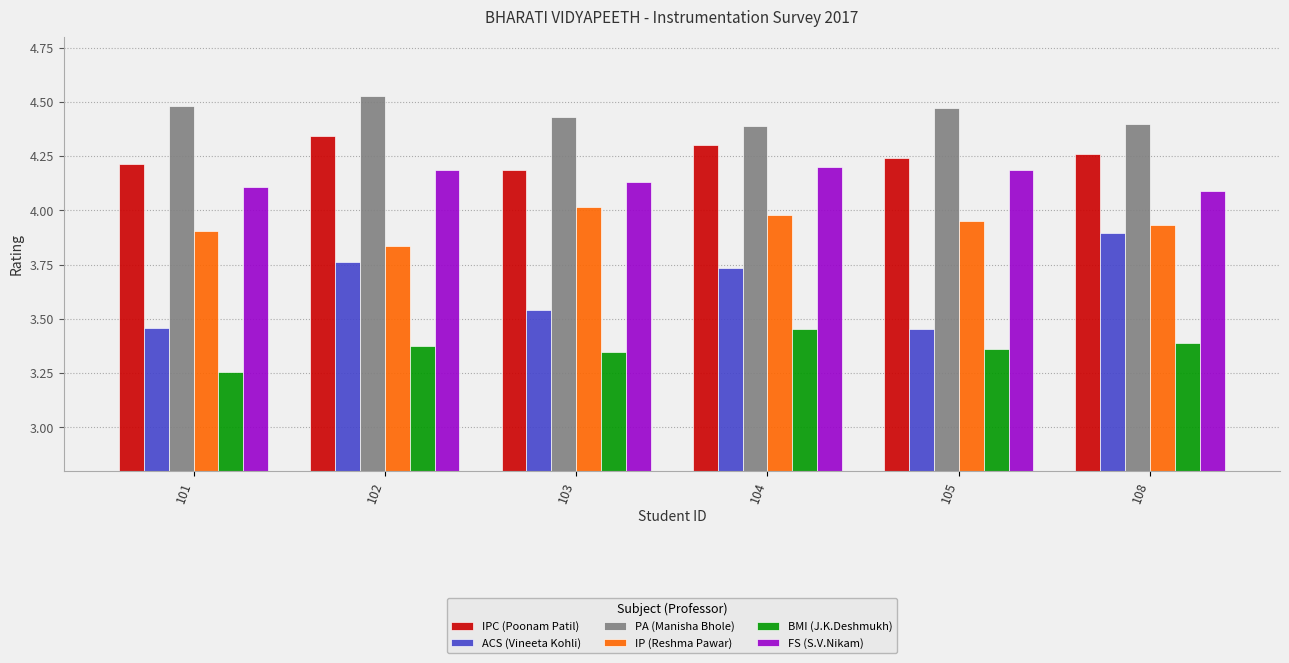

What is the total value across all series at 105?

23.7